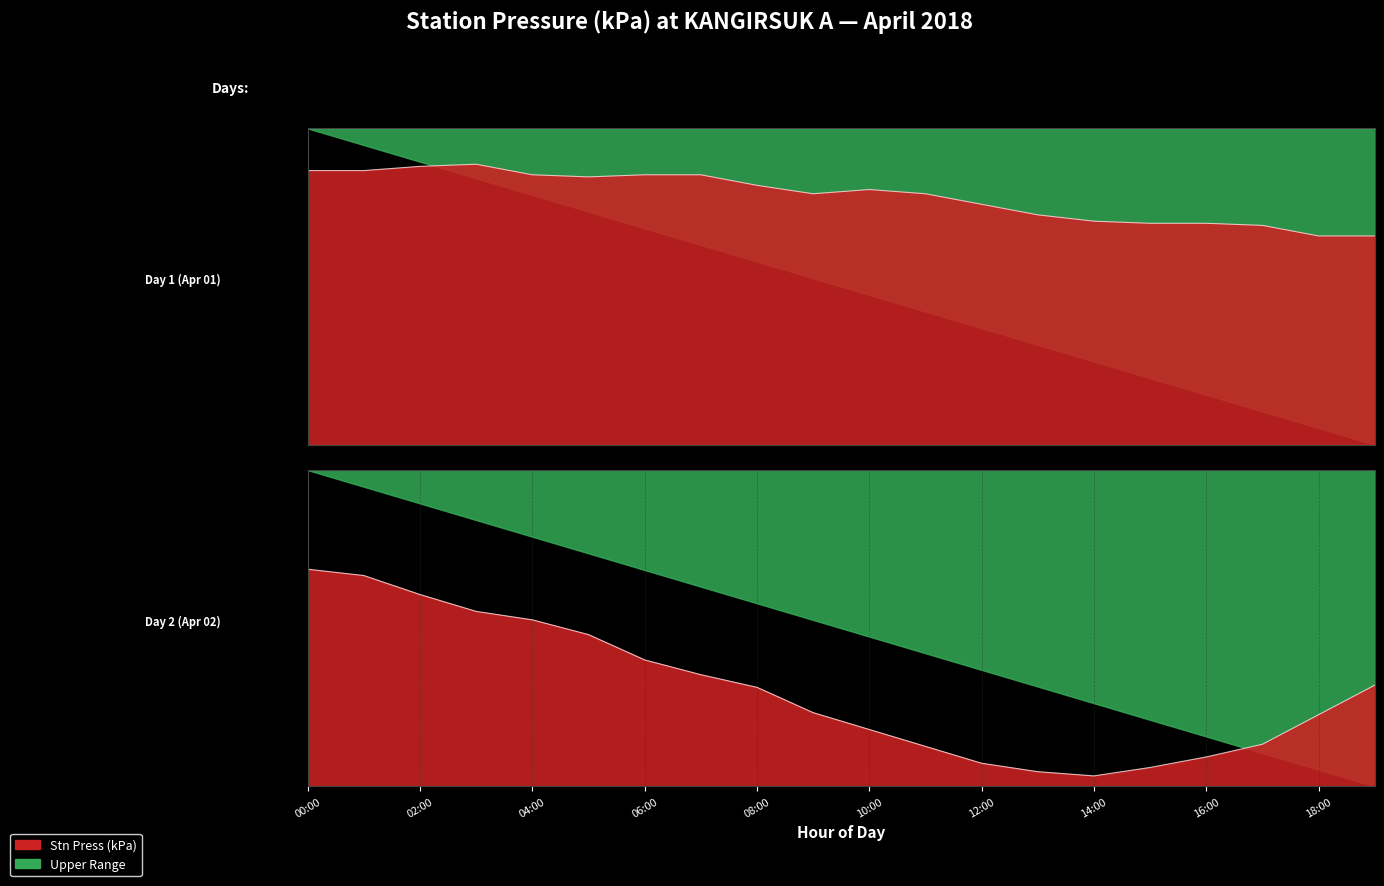

How many points are higher than both their immediate neighbors (excluding endpoints)?

3